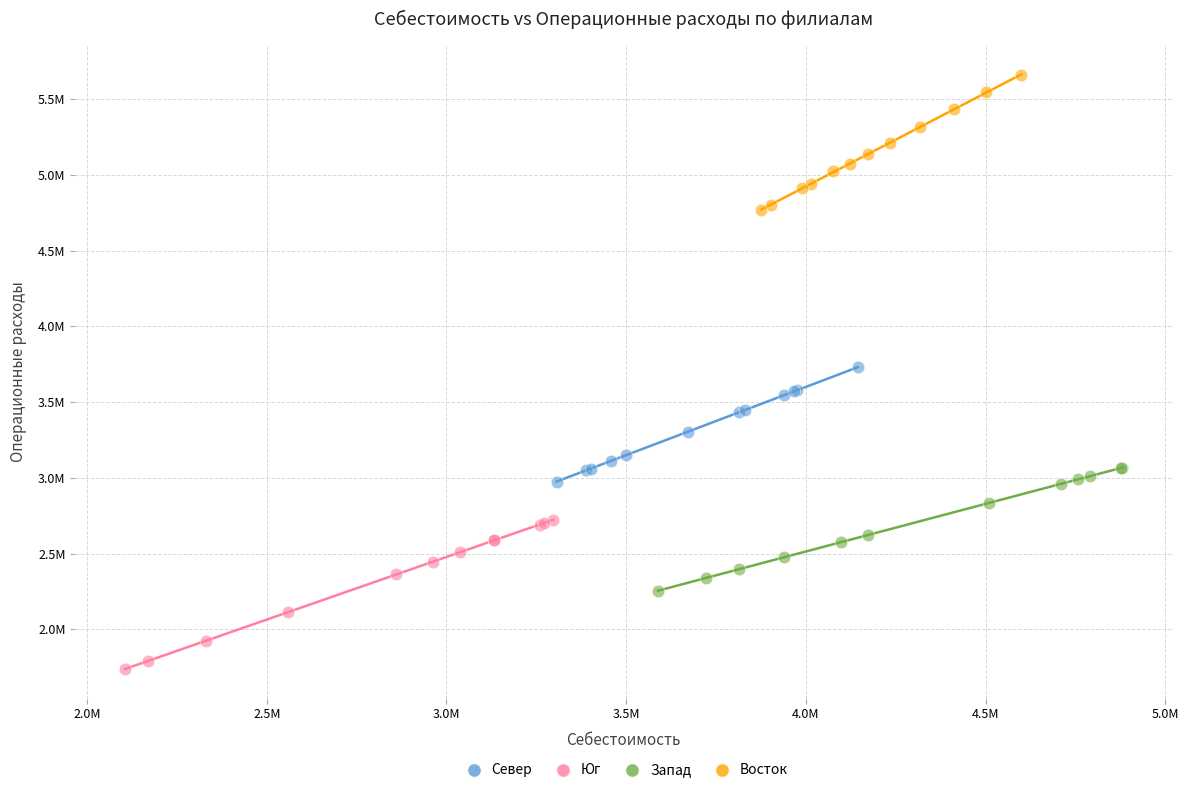

Which series has the widest spread of Y values?

Юг